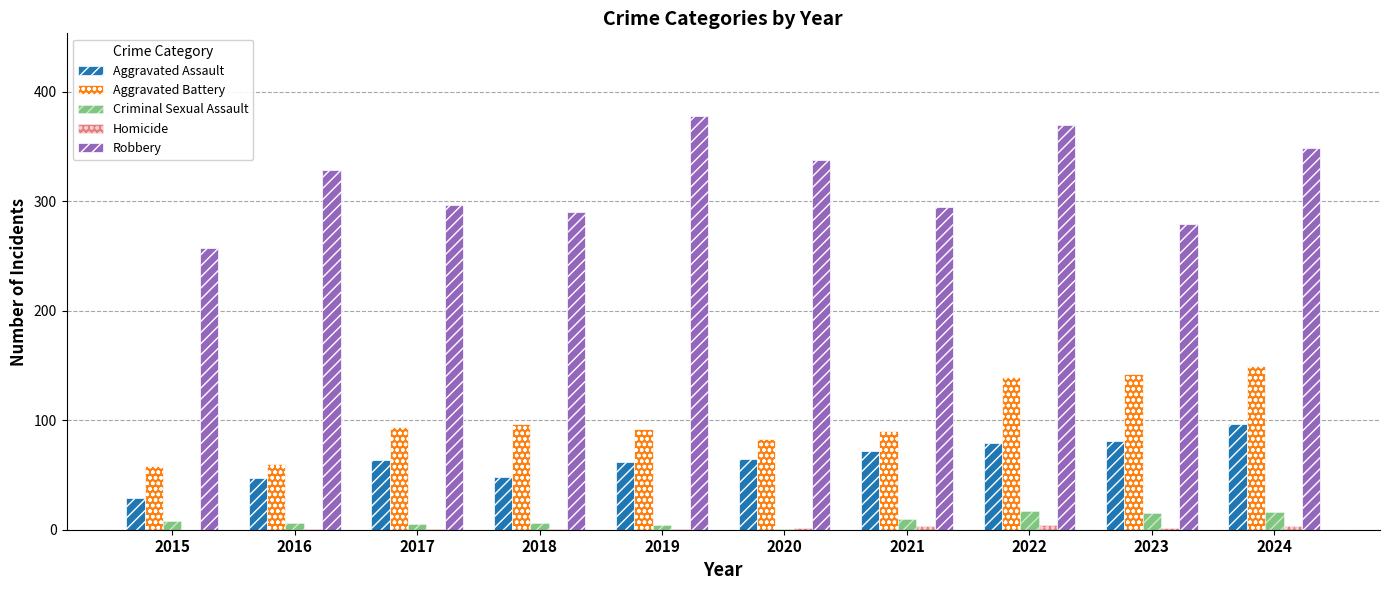

What is the sum of all Aggravated Battery values?

1006